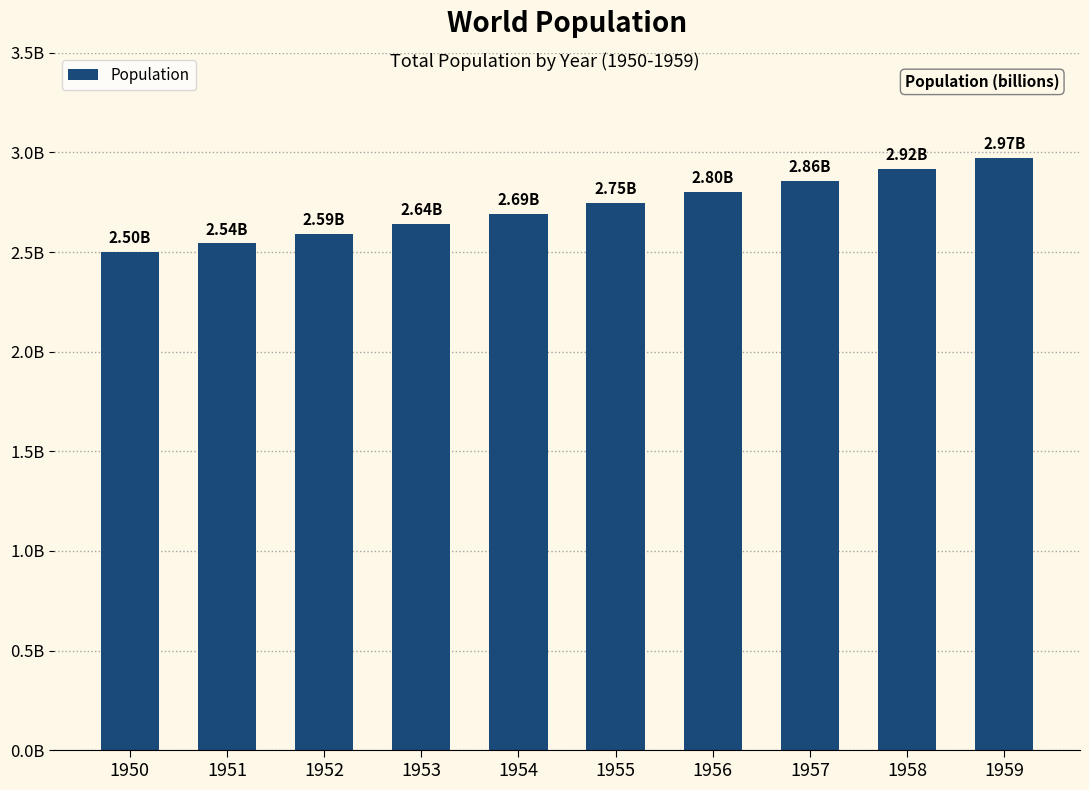

Does the chart contain any negative values?

No